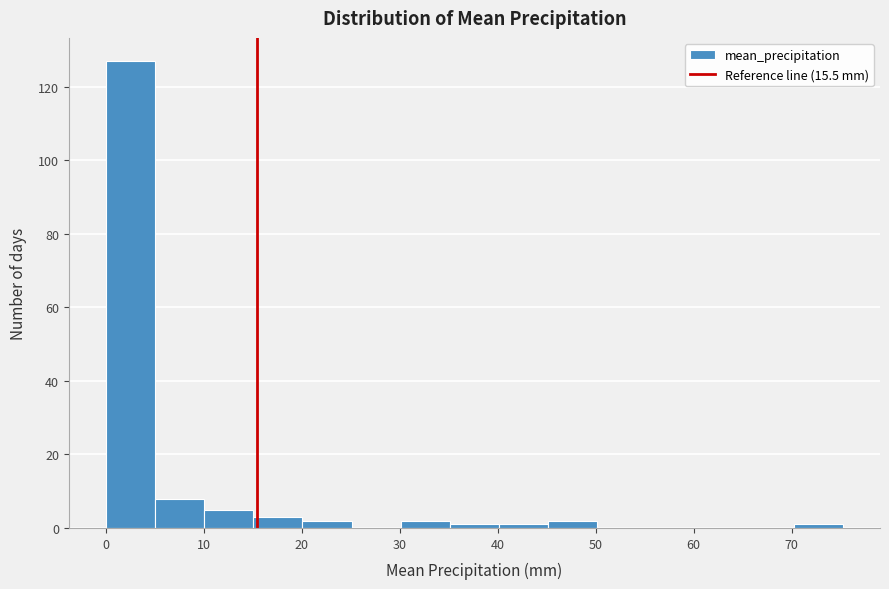

Reading left to right, list every bar in this chart as the range it spans on the x-axis followed by its height. Neither the bar edges nor the heights are printed on the chart, so give them approximately, as read against the axes.

0 to 5: 128
5 to 10: 8
10 to 15: 6
15 to 20: 4
20 to 25: 2
25 to 30: 0
30 to 35: 2
35 to 40: under 2
40 to 45: under 2
45 to 50: 2
50 to 55: 0
55 to 60: 0
60 to 65: 0
65 to 70: 0
70 to 75: under 2